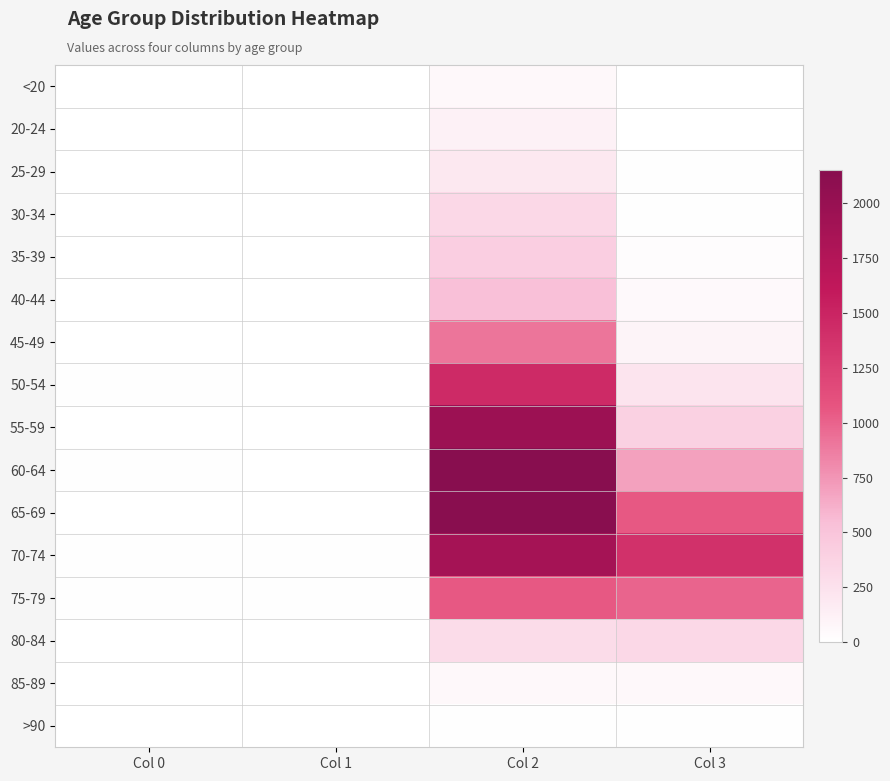

The value of 85-89 at Col 2 is 107. True or false?

False